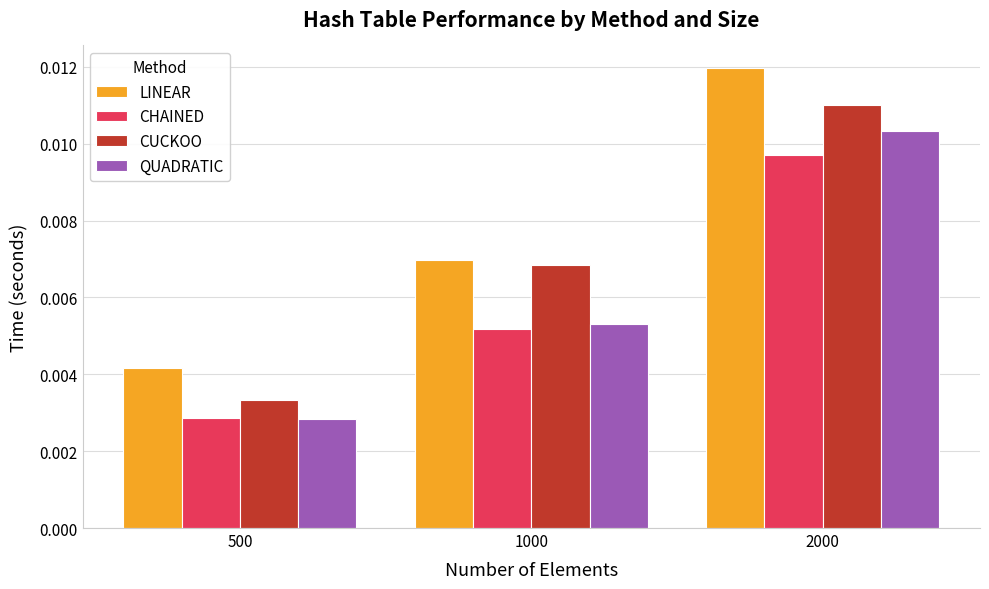

Where is CUCKOO nearest to the value 0?

500